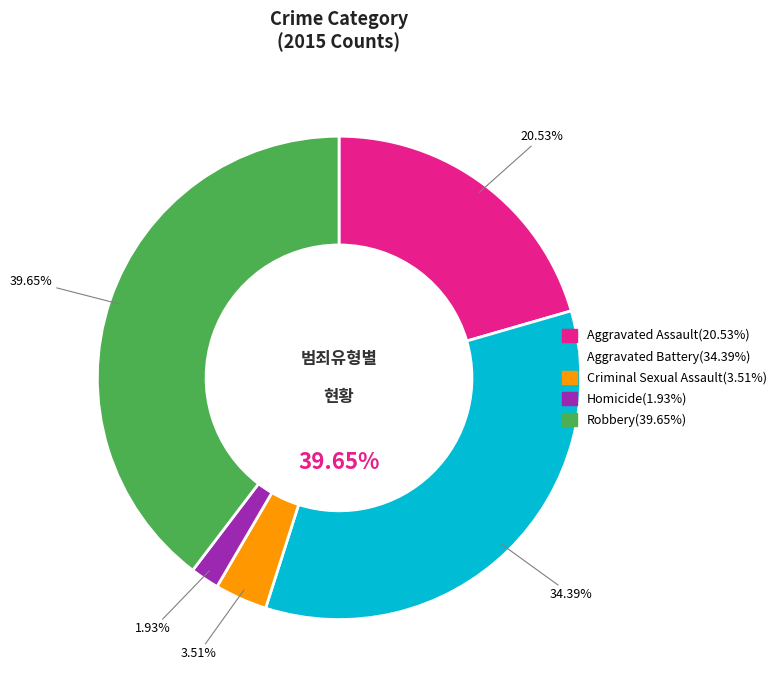

Rank the categories by value from highest to lowest.

Robbery, Aggravated Battery, Aggravated Assault, Criminal Sexual Assault, Homicide